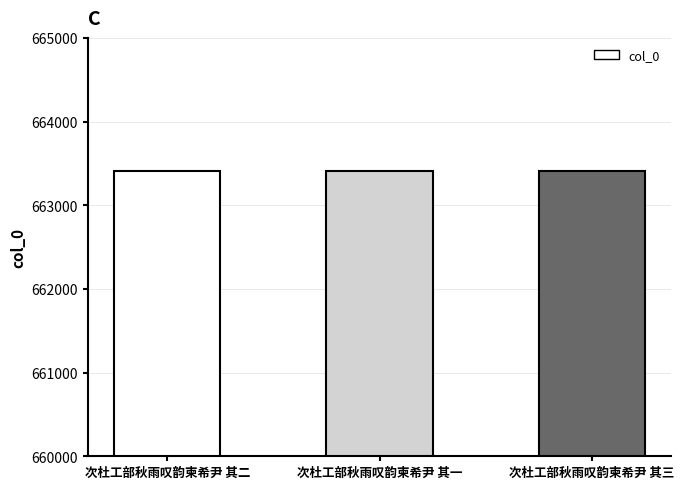

What is the label of the 1st bar from the right?

次杜工部秋雨叹韵柬希尹 其三